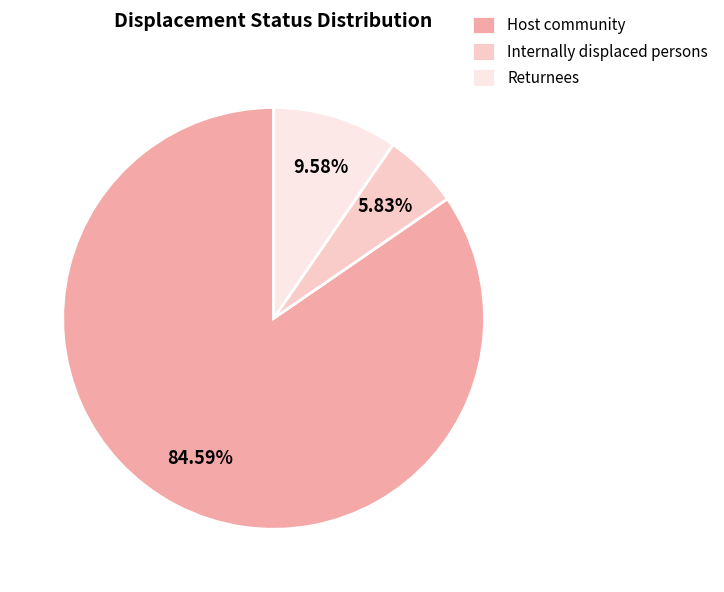

Is it true that Returnees is 10% of the pie?

True